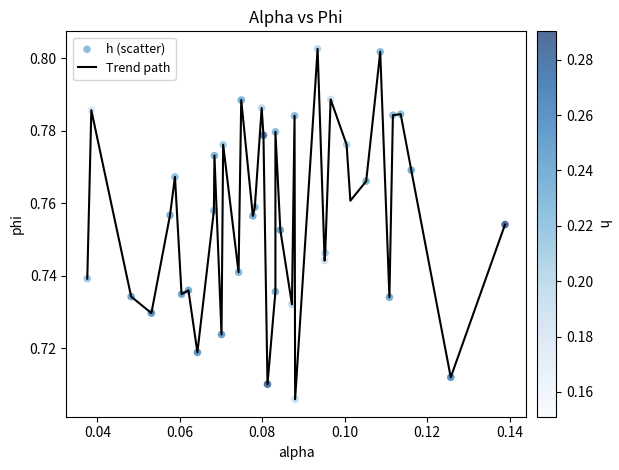

How many lines are shown in the chart?

1